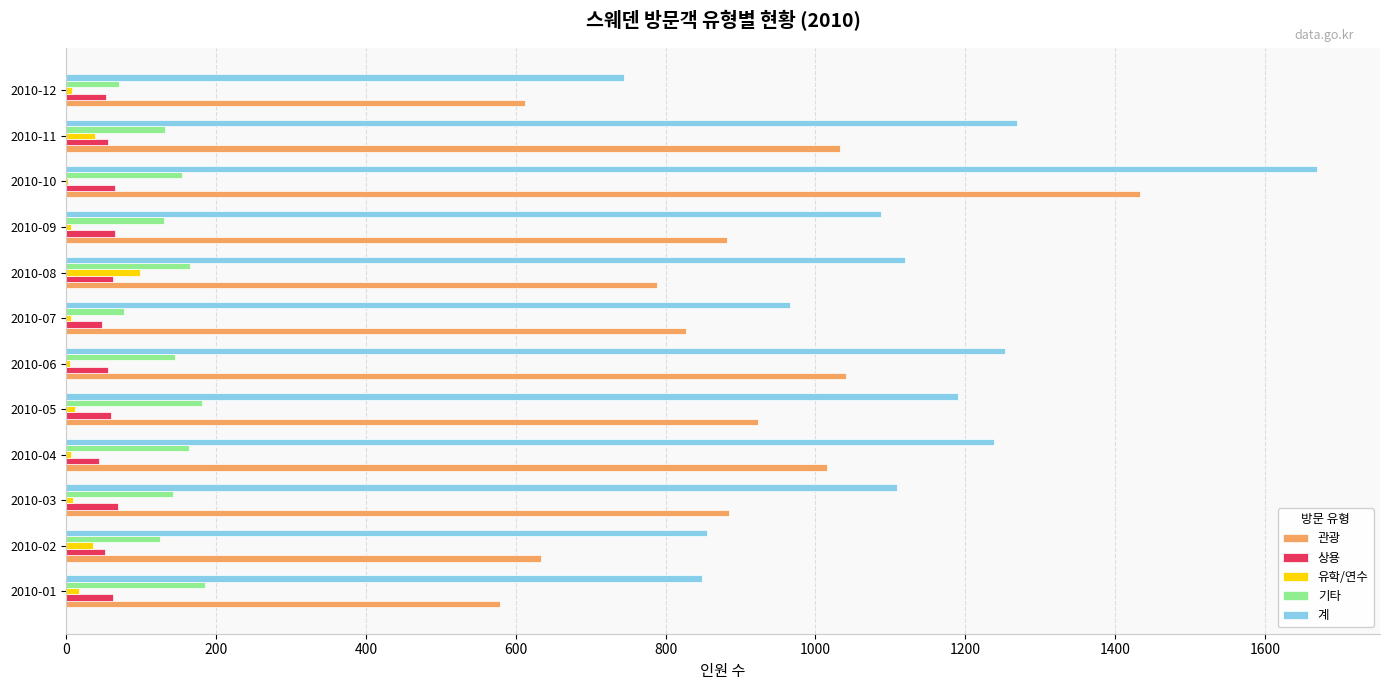

What is the maximum value shown in the chart?

1670